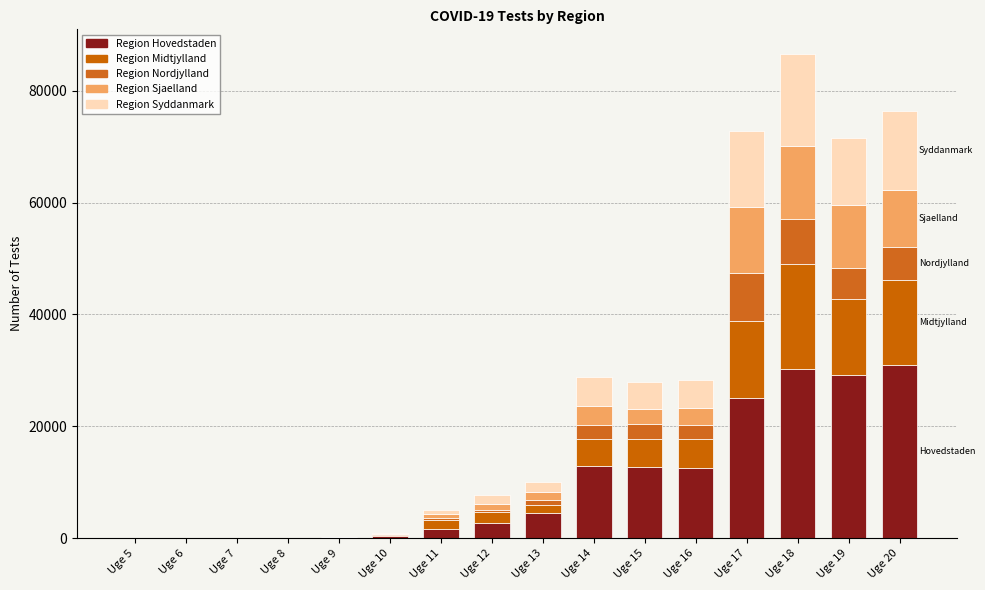

Does the chart contain stacked bars?

Yes